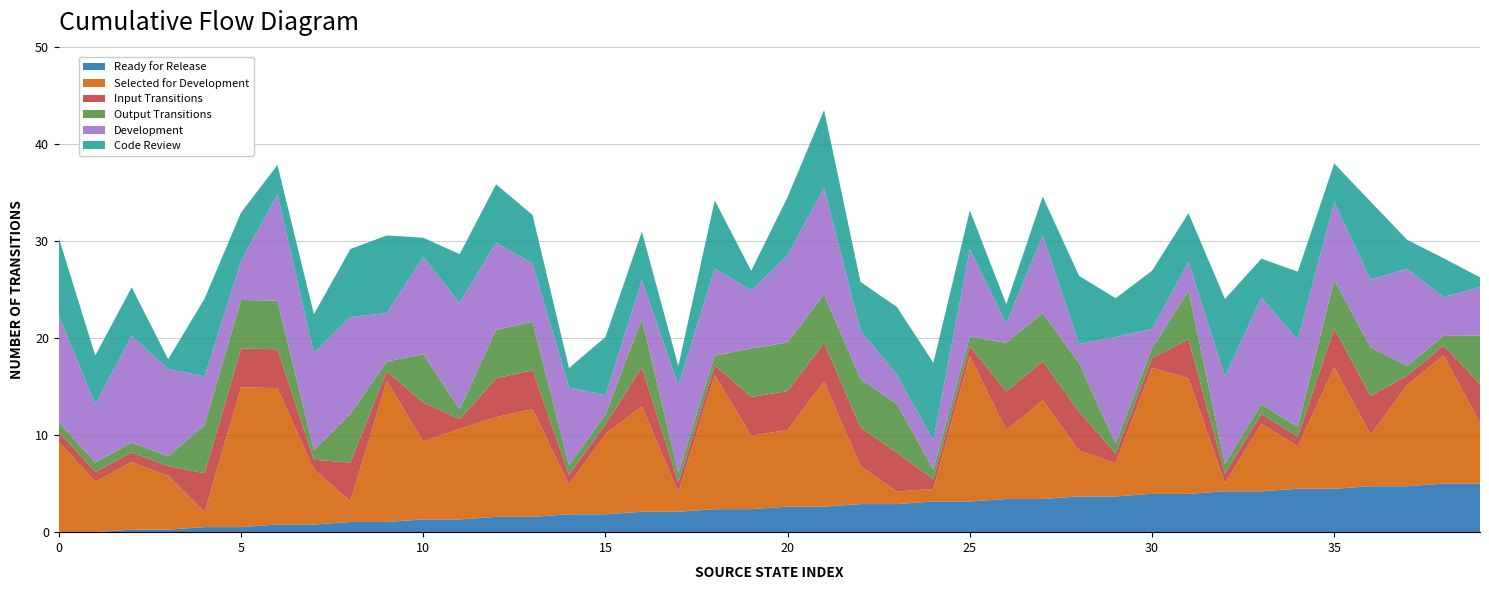

What is the maximum value for Ready for Release?

5.0